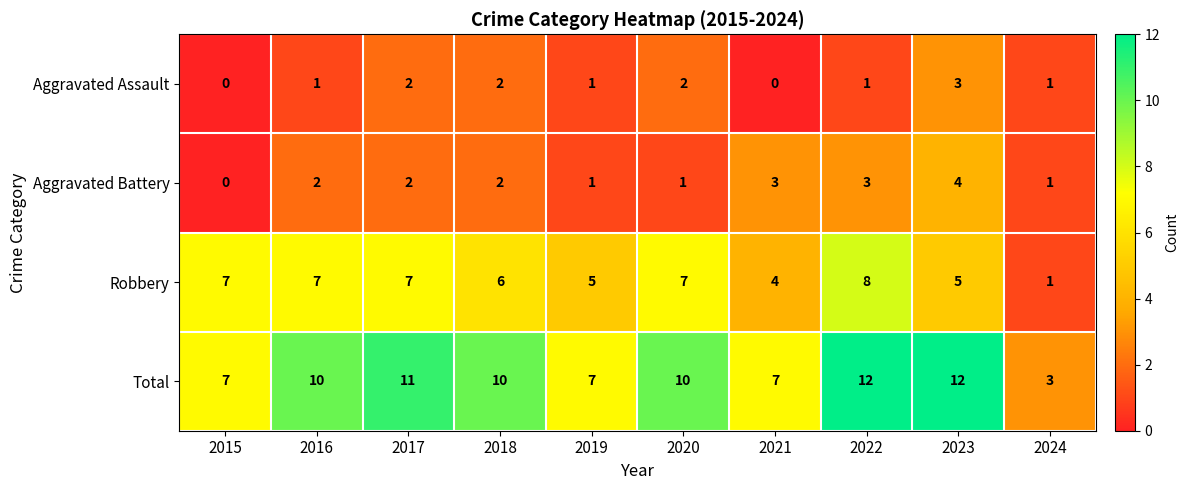

Rank the series by their maximum value, from highest to lowest.

Total, Robbery, Aggravated Battery, Aggravated Assault